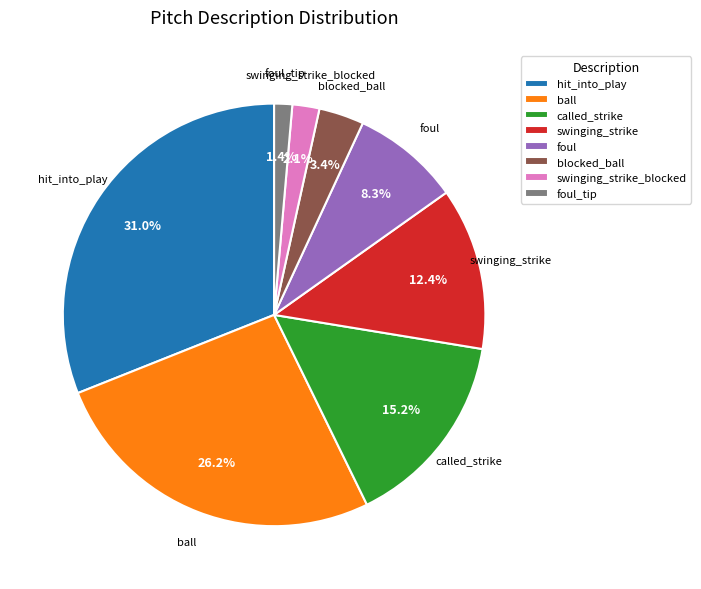

Does any single category account for the majority?

No